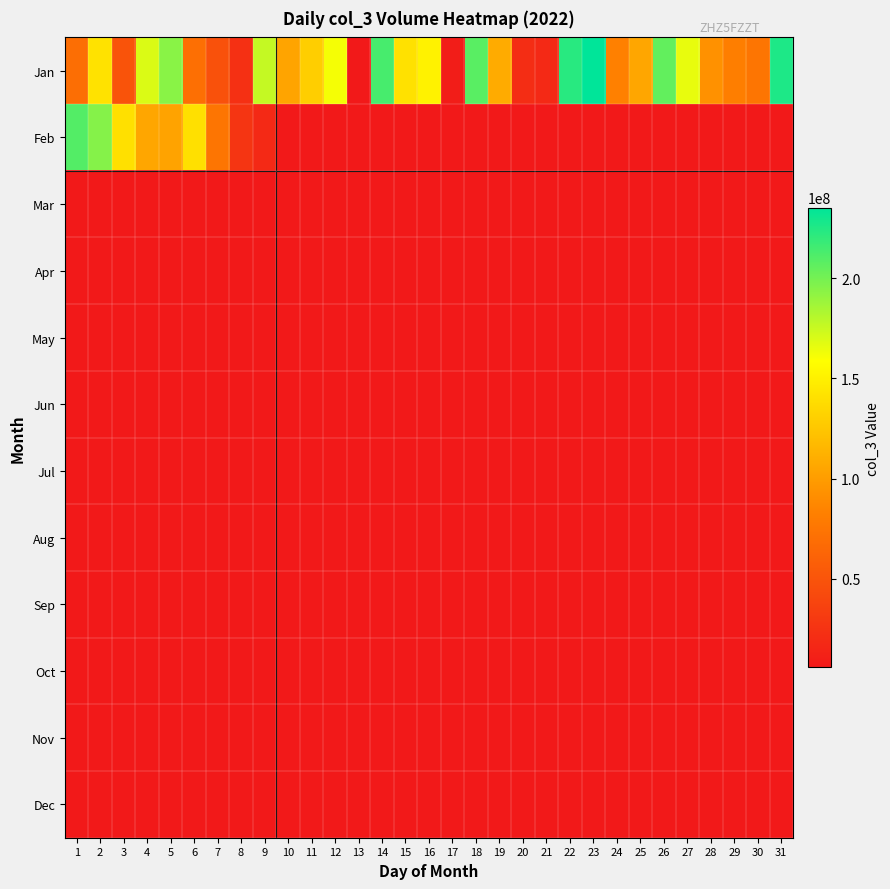

What is the total value across all series at 27?

165655840